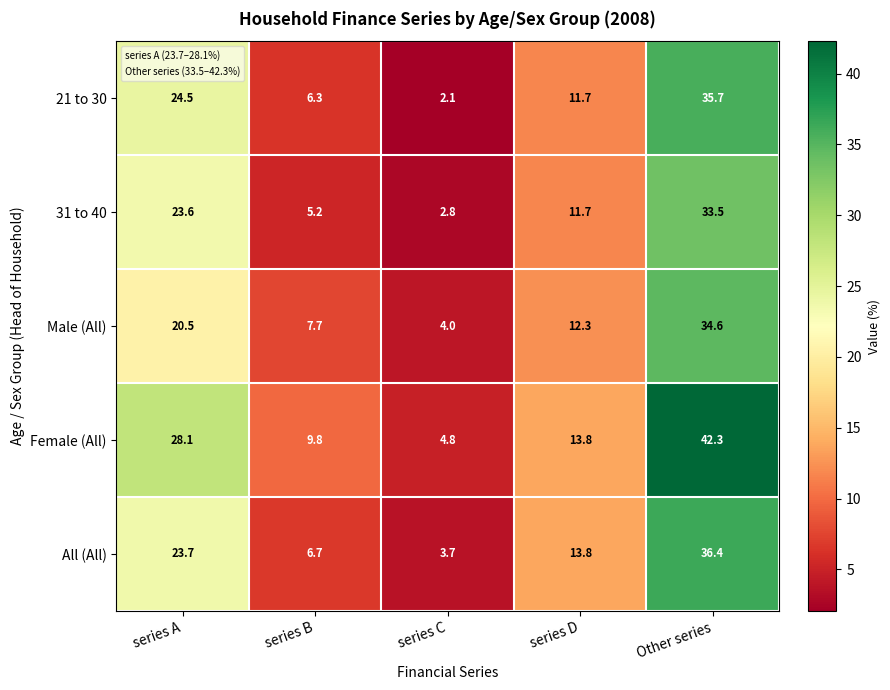

Which series changed the most between series A and series C?

Female (All)